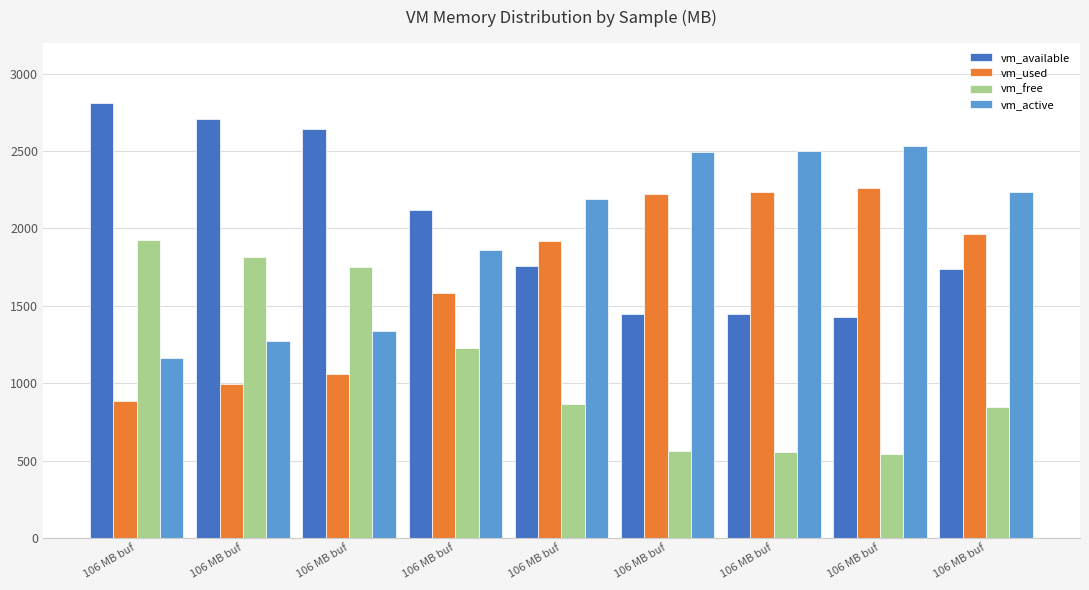

Which label corresponds to the smallest value in the chart?

106 MB buf